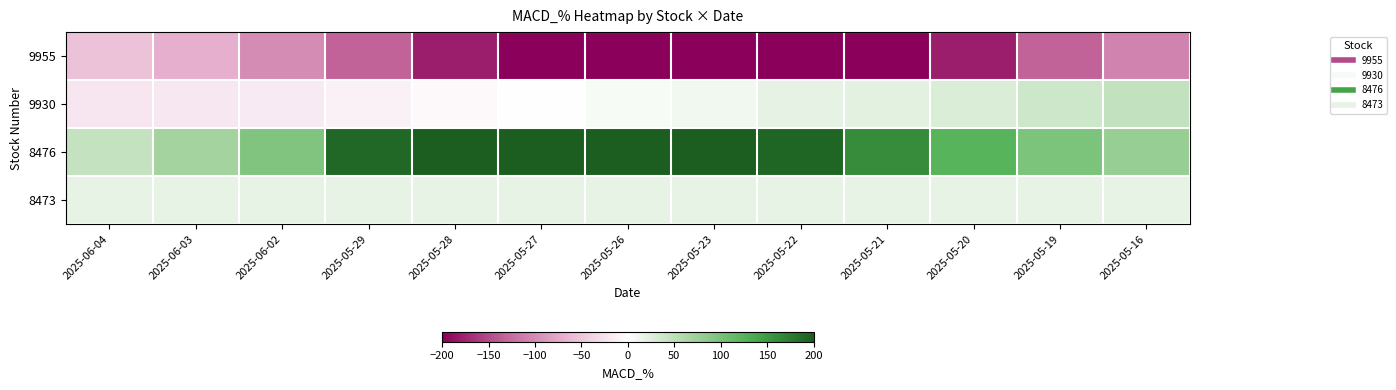

Which series has the largest range (max minus min)?

8476